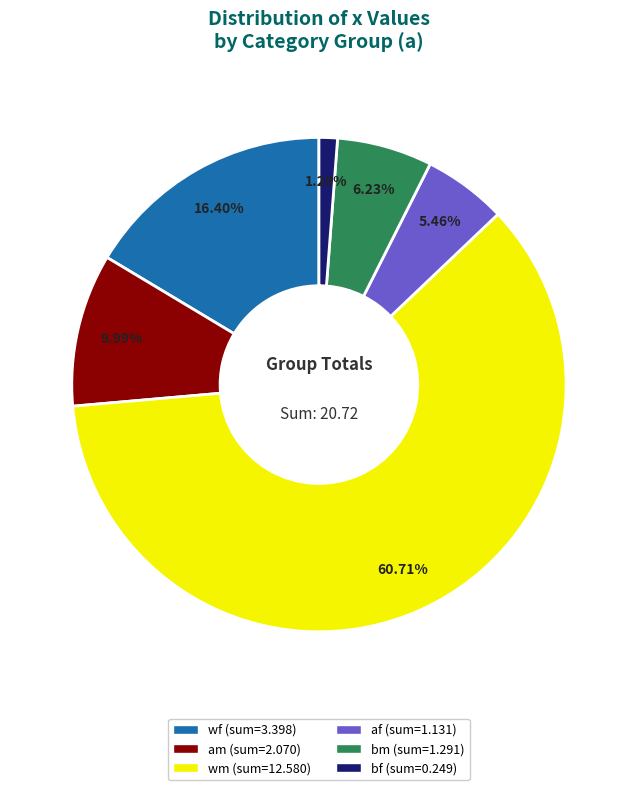

Is the sum of bf and af greater than half?

No